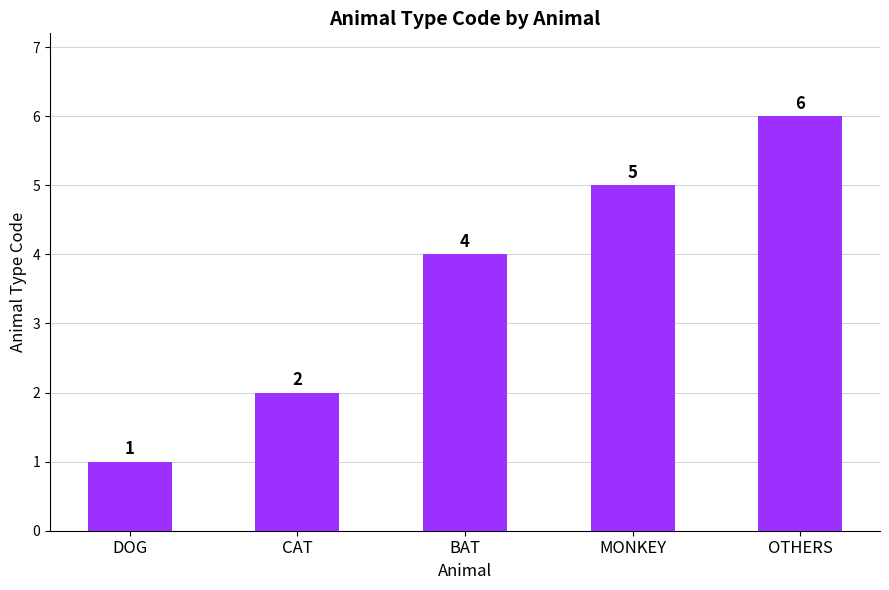

What is the maximum value shown in the chart?

6